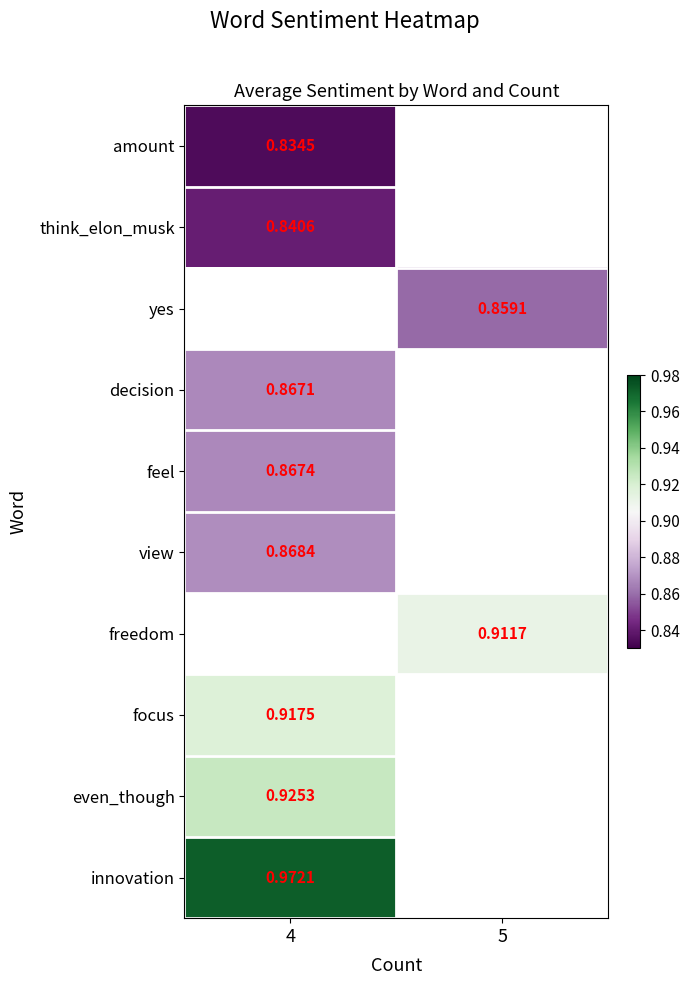

How many data points does each series have?

2